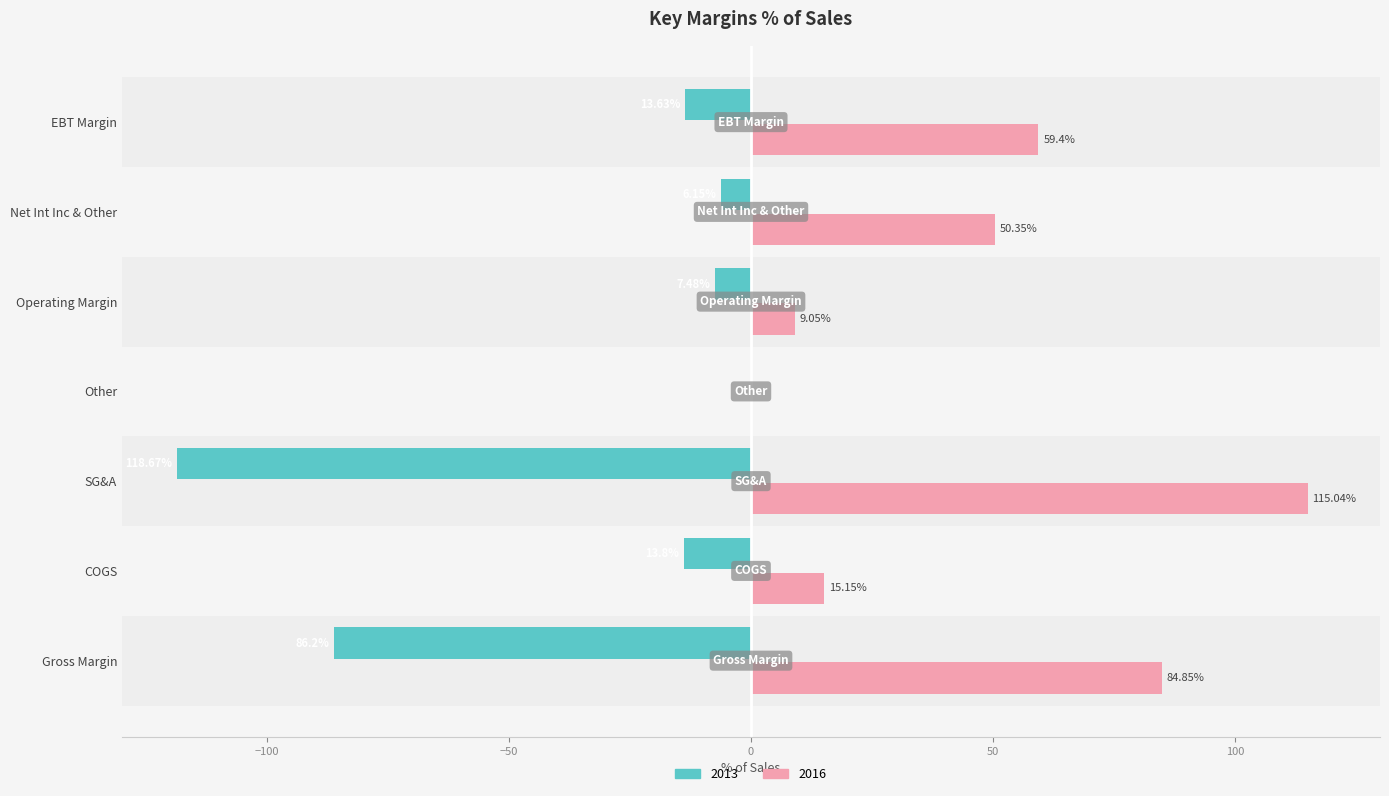

How many data points does each series have?

7